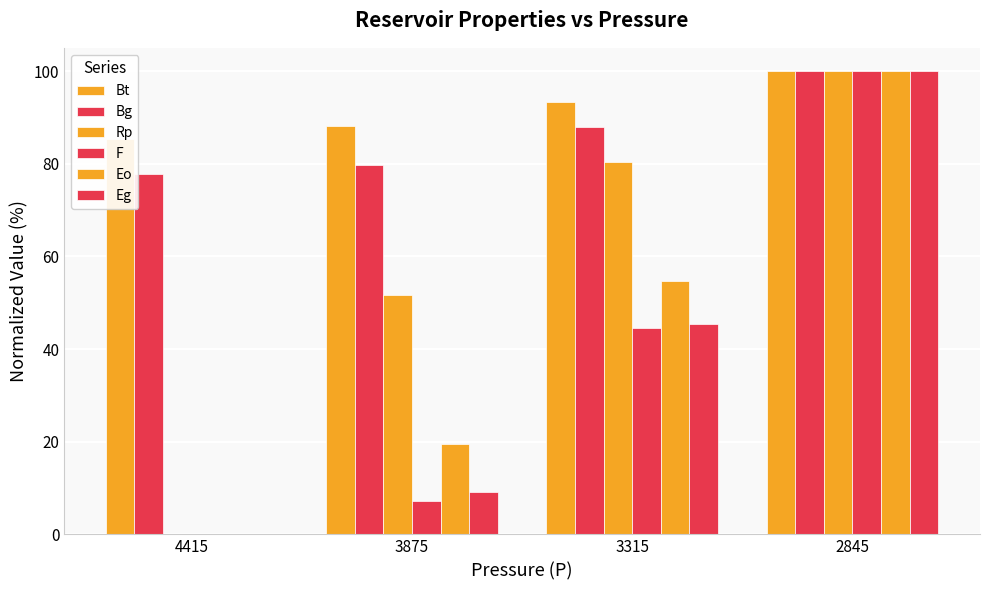

Reading right to left, transcribe all the data shown in this chart.

Bt: 100.0	93.3	88.1	85.2
Bg: 100.0	87.9	79.8	77.8
Rp: 100.0	80.4	51.7	0.0
F: 100.0	44.6	7.3	0.0
Eo: 100.0	54.8	19.4	0.0
Eg: 100.0	45.5	9.1	0.0